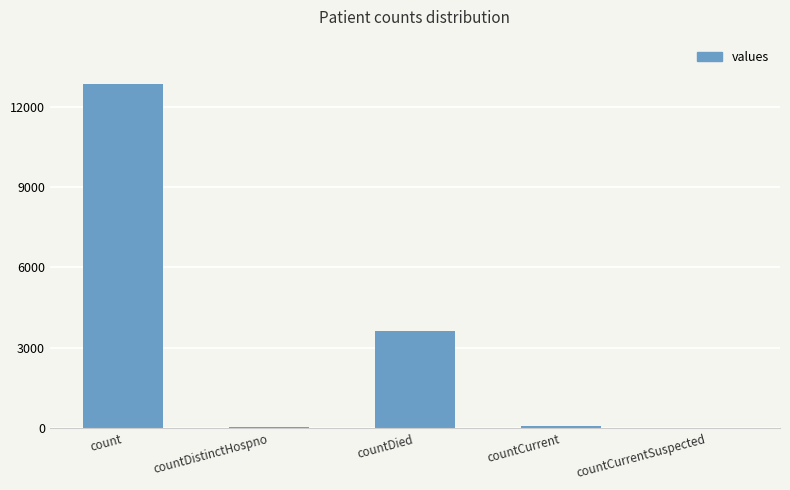

What is the sum of all values?

16612